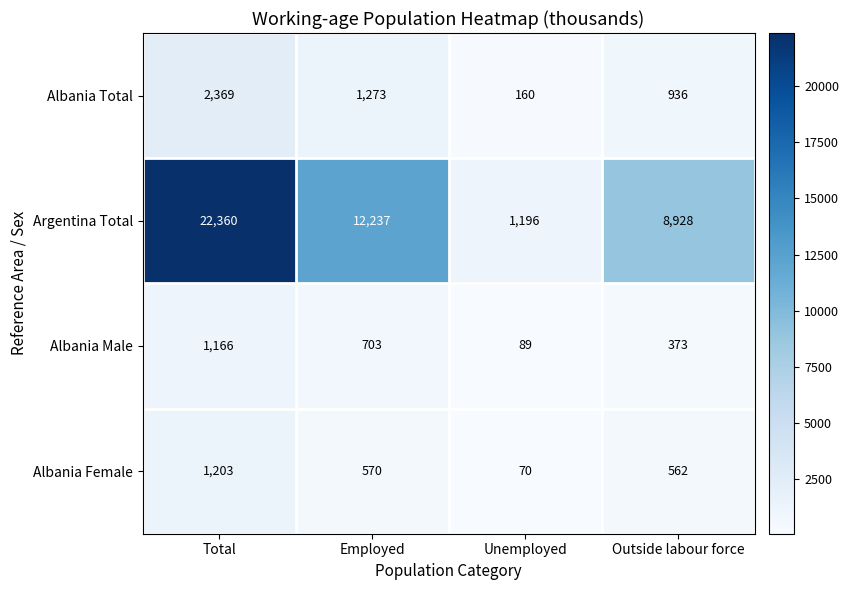

What is the total value across all series at Unemployed?

1515